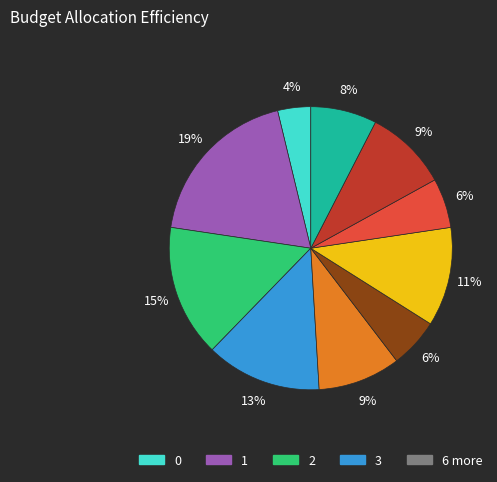

To the nearest percent, what is the average slice percentage?

10%